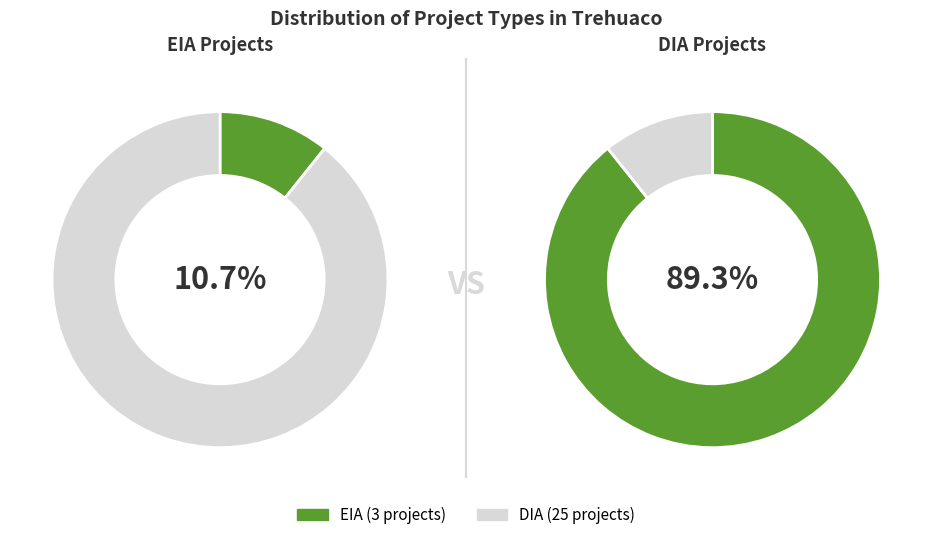

True or false: EIA accounts for 22% of the total.

False